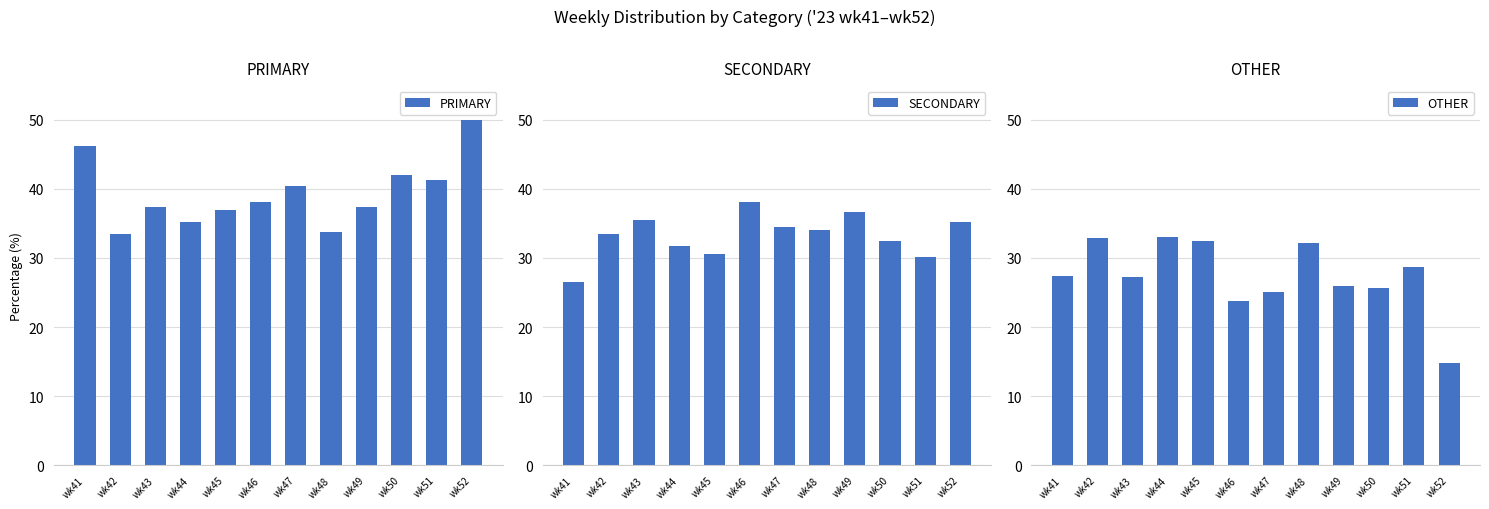

Which category has the highest value across all series?

wk52